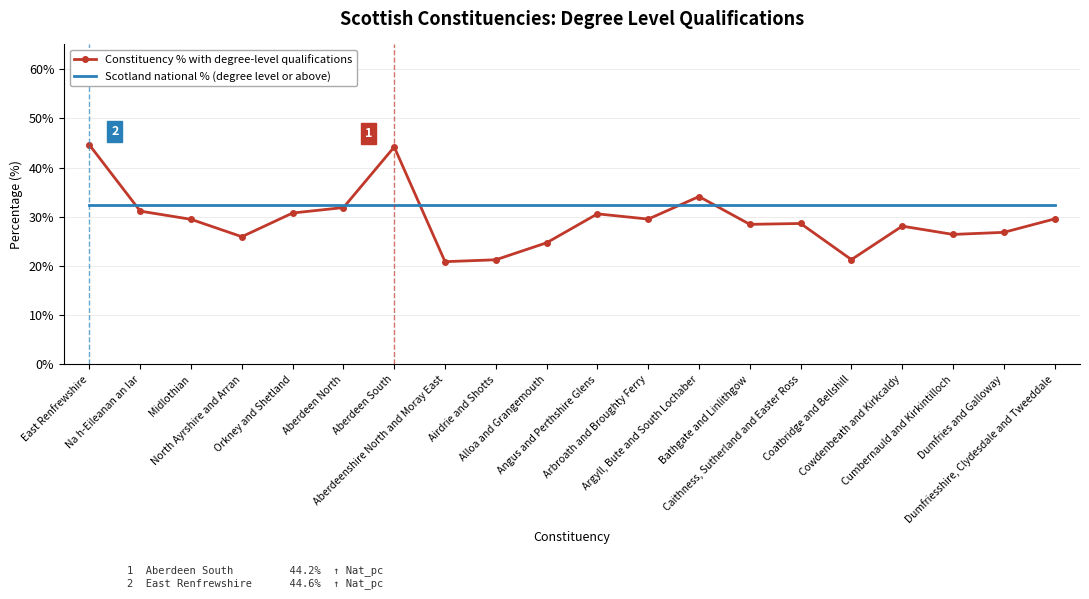

What is the sum of the Constituency % with degree-level qualifications values at Dumfriesshire, Clydesdale and Tweeddale and East Renfrewshire?

74.1